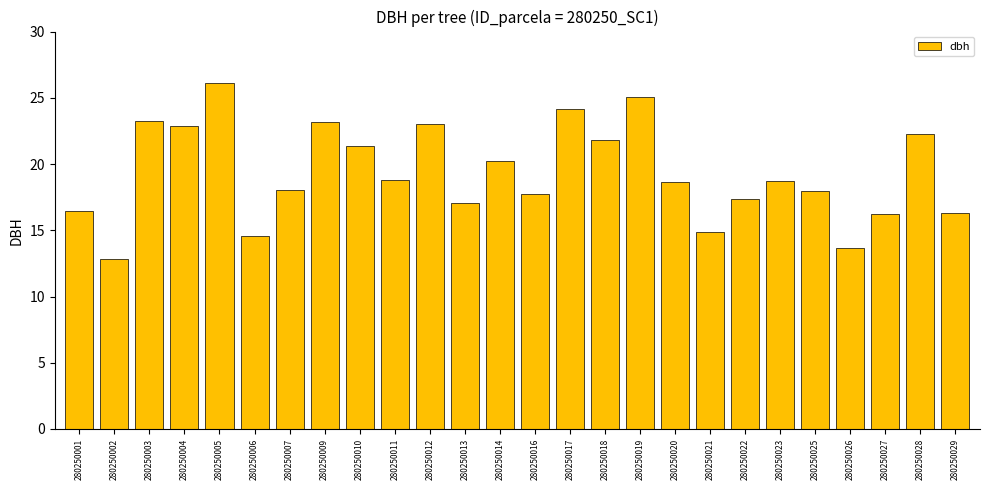

At which category does the chart reach its peak across all series?

280250005